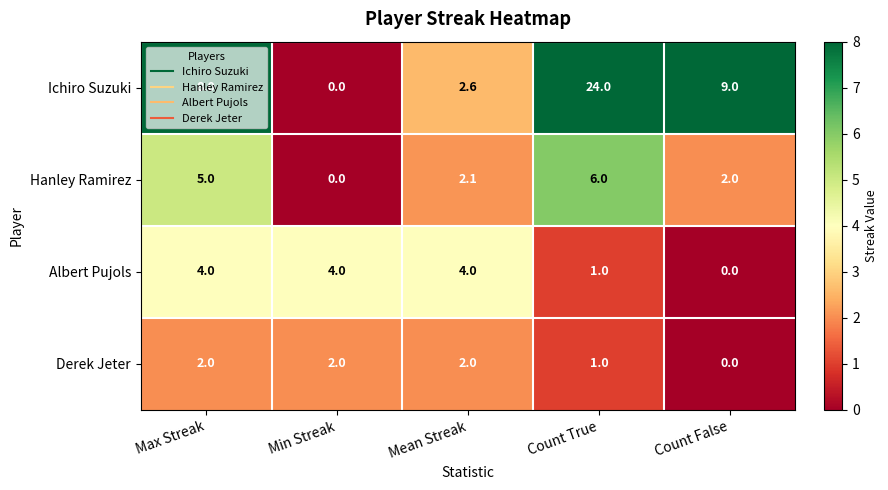

What is the spread (max minus min) of values at Min Streak?

4.0